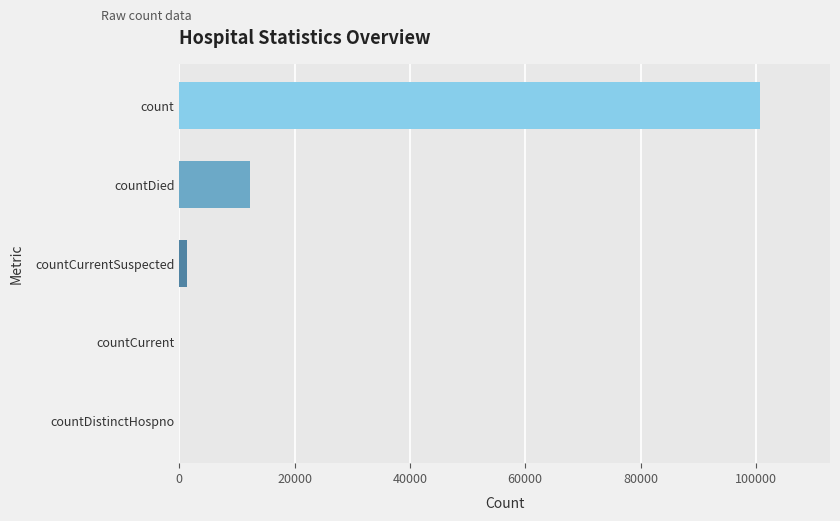

Count the number of categories in the chart.

5